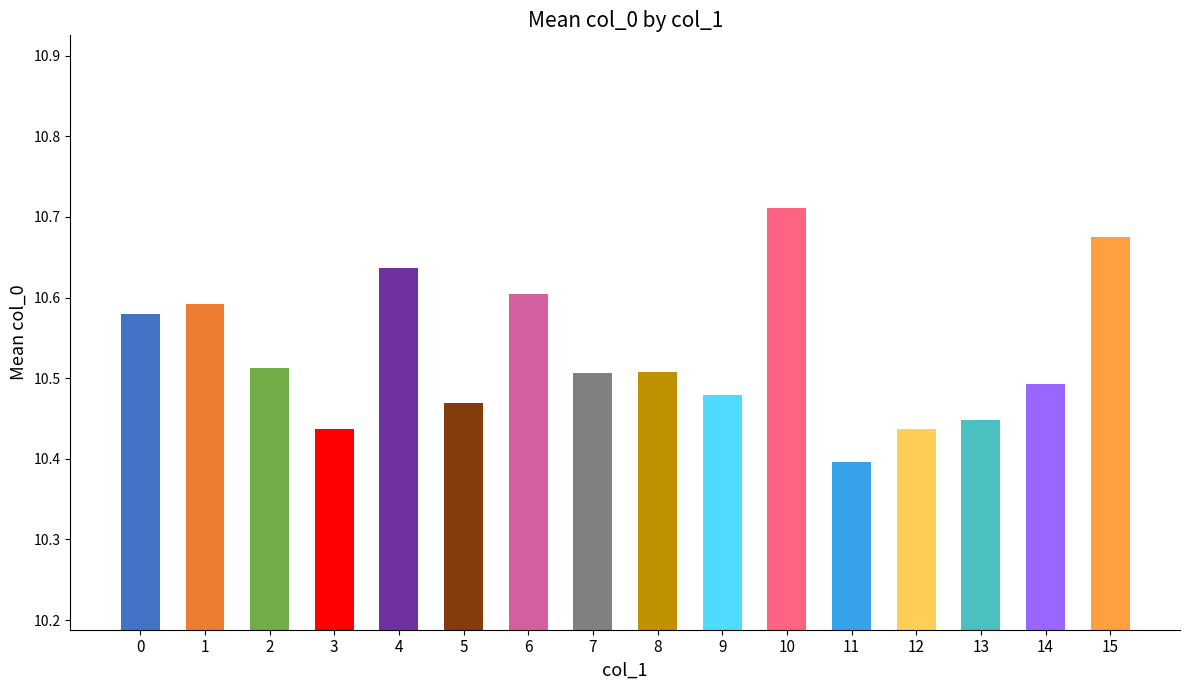

Does the chart contain stacked bars?

No